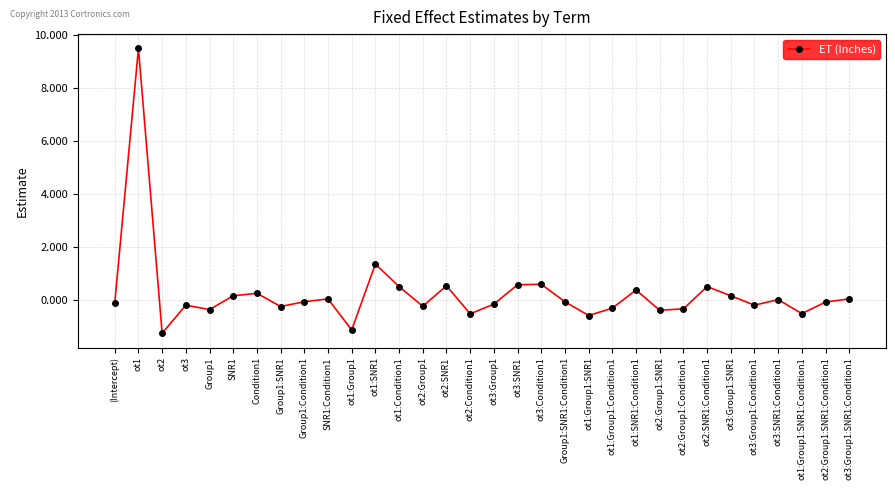

What is the sum of all values?

8.1